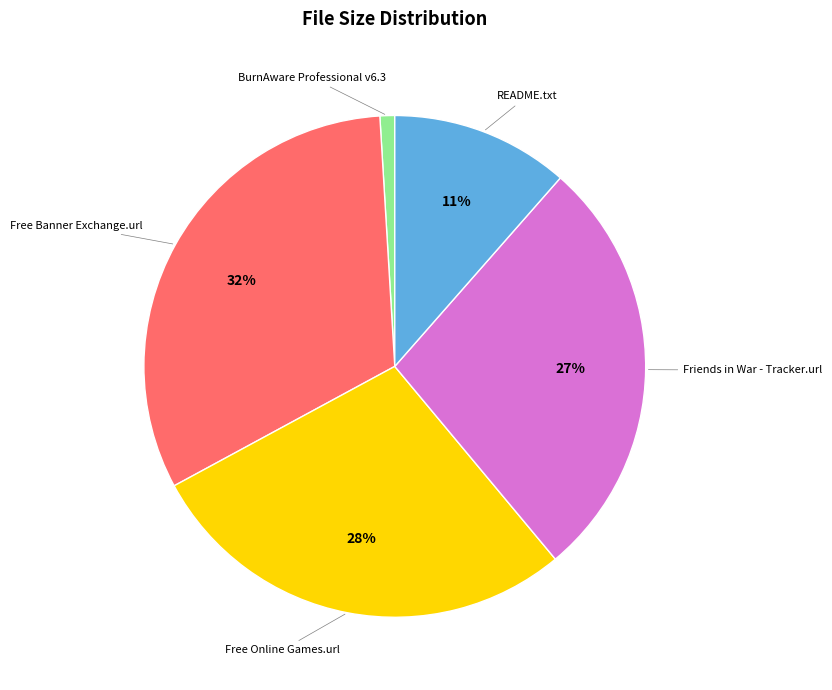

Is there any slice that represents more than half of the pie?

No